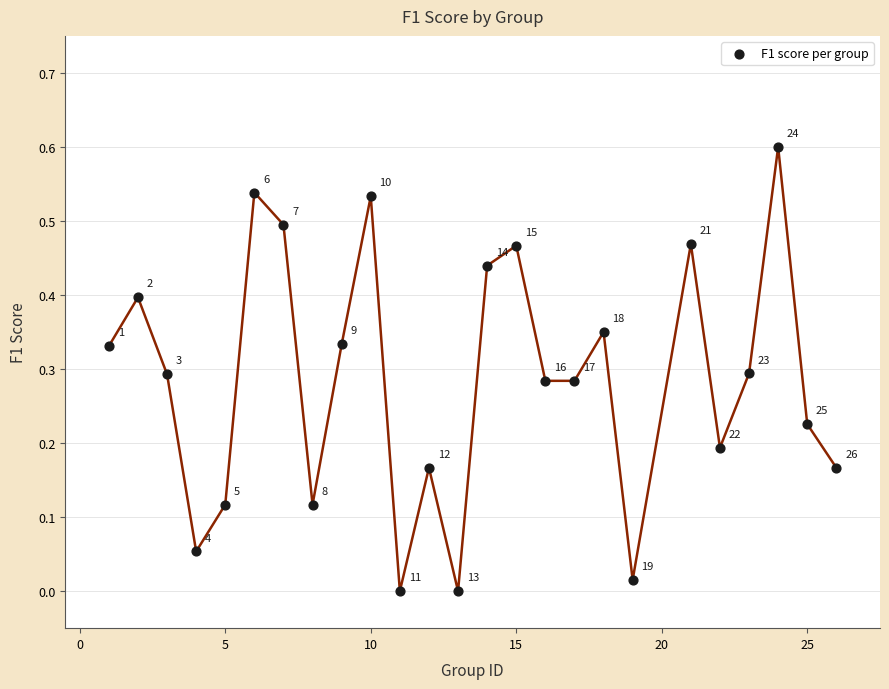

What is the range of X values (max minus min)?

25.0